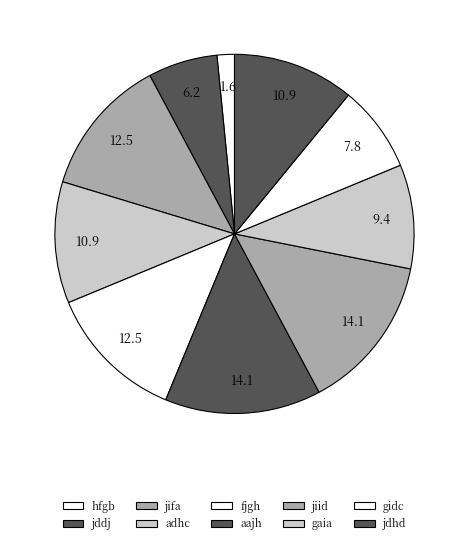

To the nearest percent, what is the difference between the jiid and jdhd slice percentages?

3%